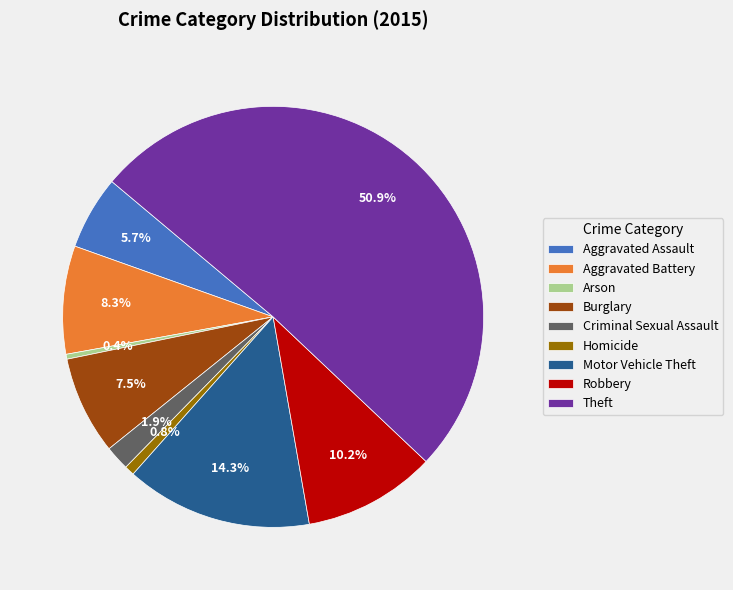

The Robbery slice represents 1% of the pie. True or false?

False